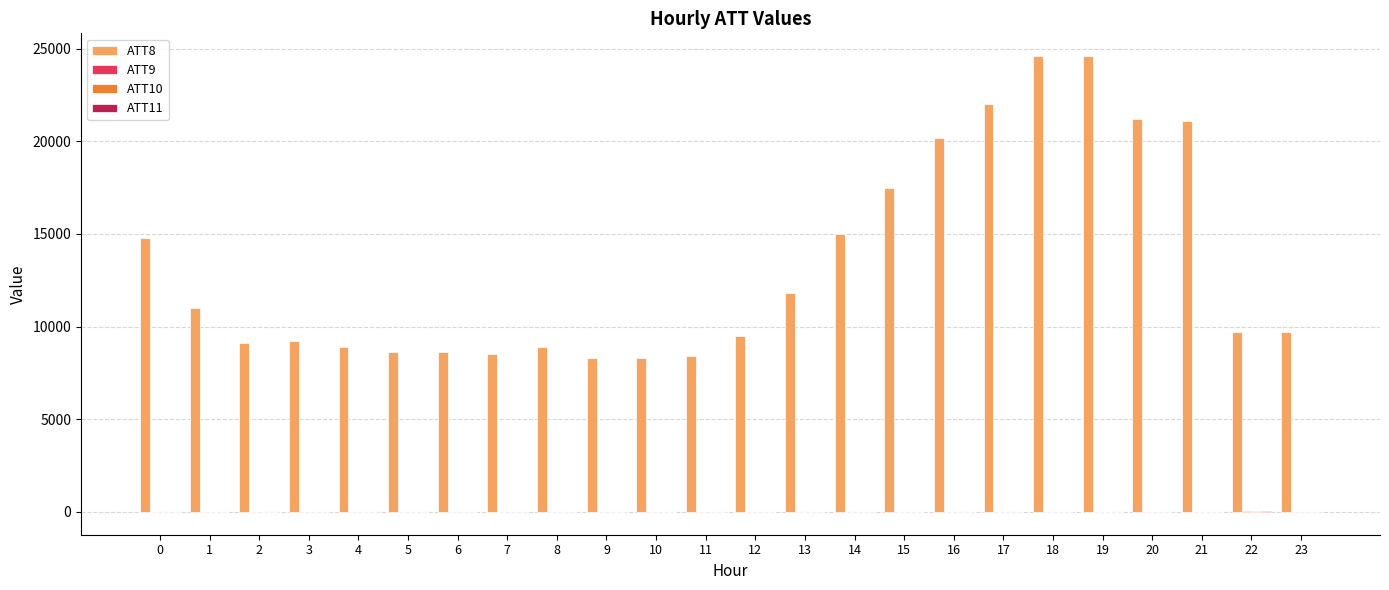

Which series has the largest total across all categories?

ATT8